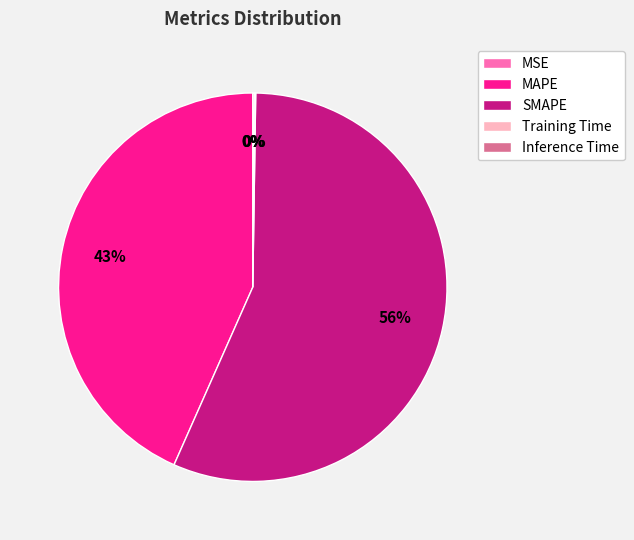

To the nearest percent, what is the average slice percentage?

20%